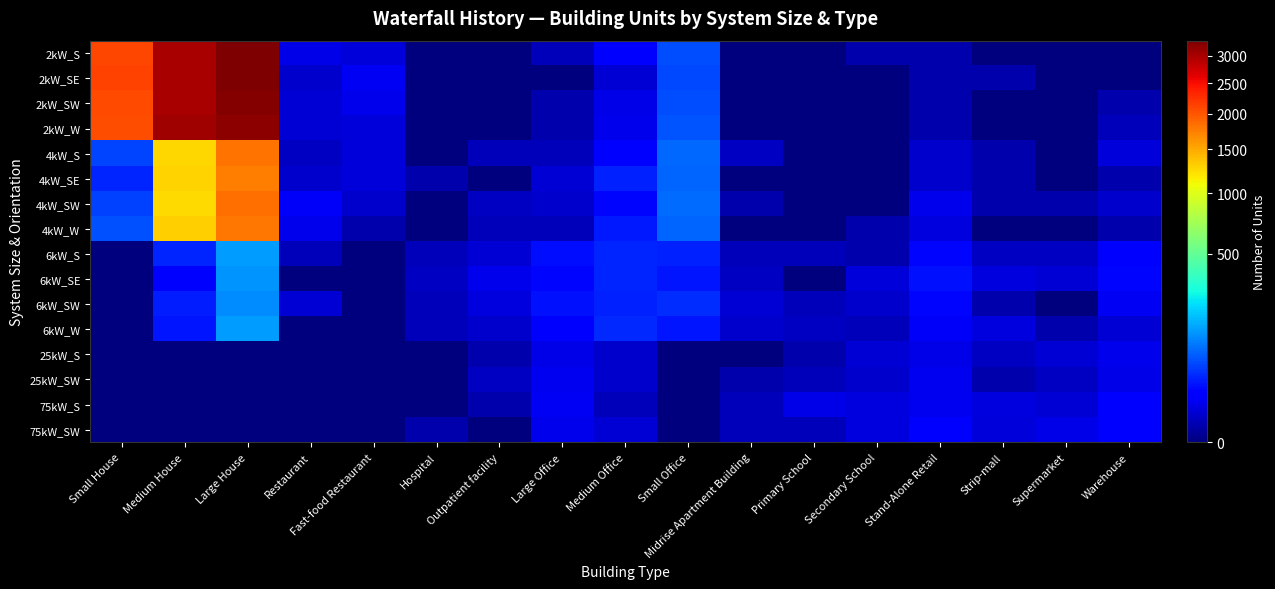

List the series in order of their peak value, highest first.

2kW_SE, 2kW_S, 2kW_SW, 2kW_W, 4kW_SW, 4kW_S, 4kW_W, 4kW_SE, 6kW_S, 6kW_W, 6kW_SE, 6kW_SW, 75kW_S, 75kW_SW, 25kW_SW, 25kW_S